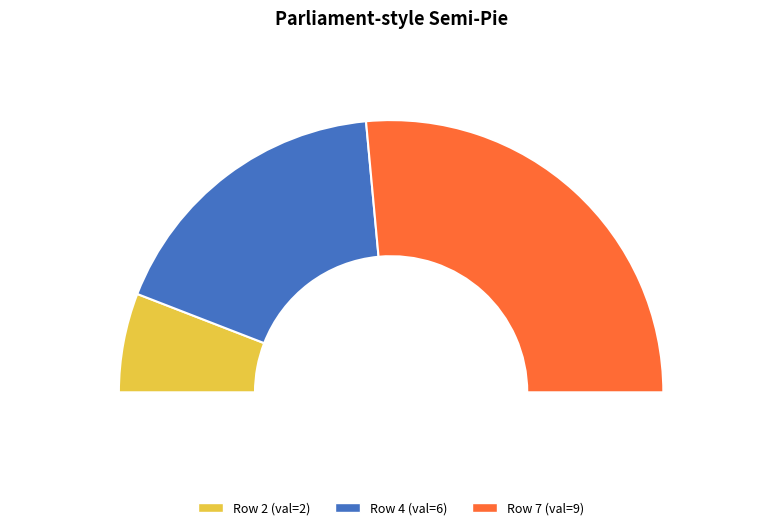

Which category accounts for the majority?

7